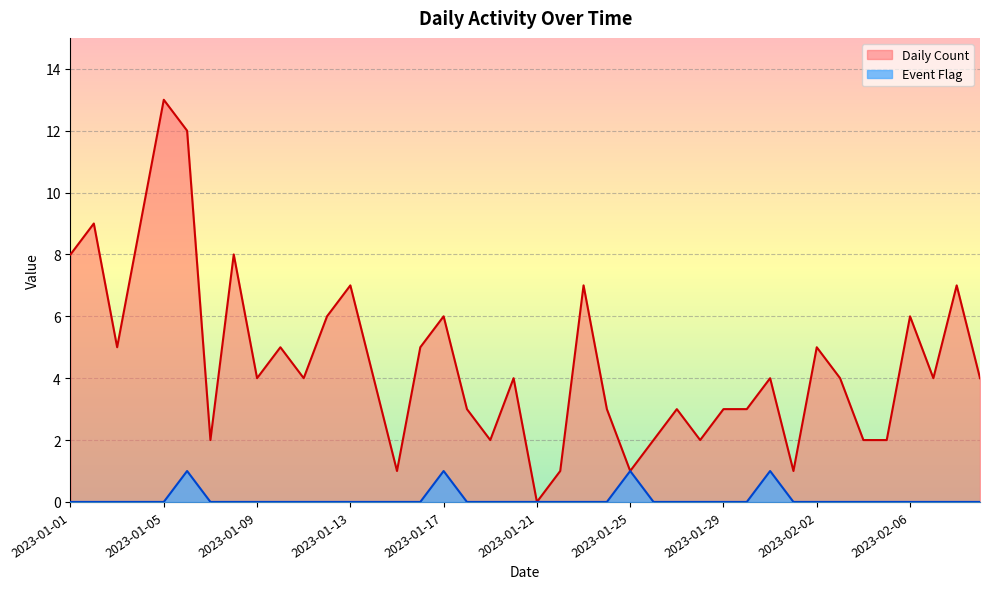

True or false: Daily Count and Event Flag cross at least once.

False